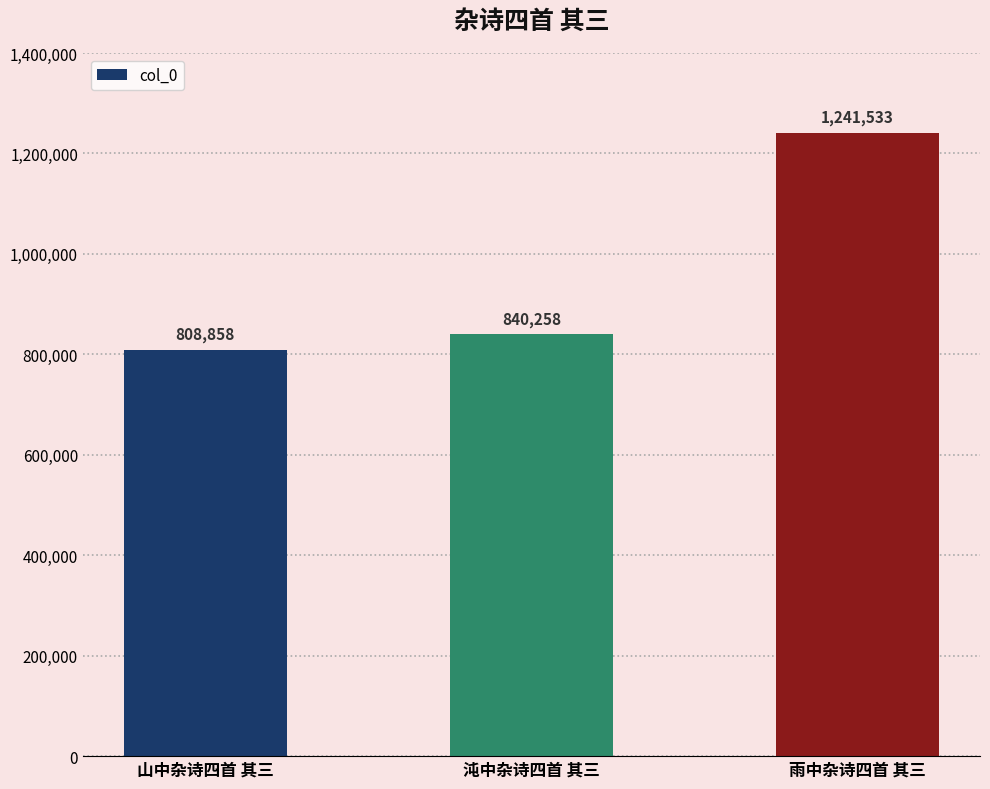

What is the average value?

963550